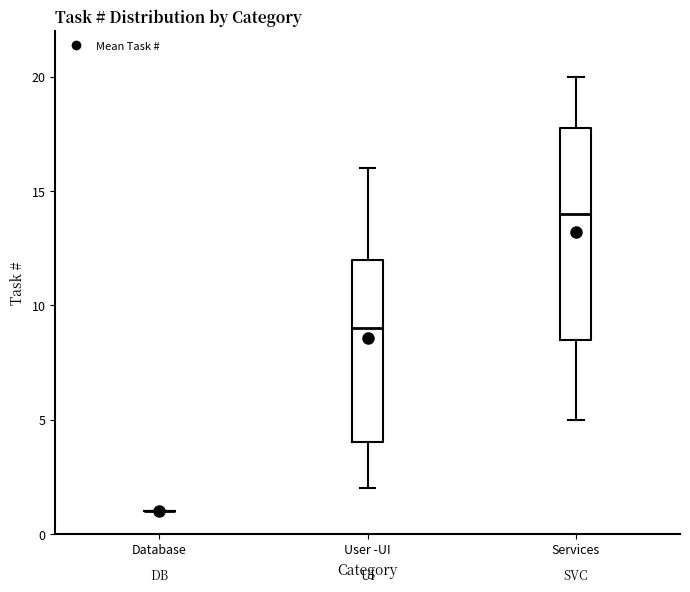

Reading left to right, transcribe this box plot: for each box, give where its median line is, the range the box spans, and where its two whiskers end, as read against the y-axis. The values are not printed on the chart, so give them approximately, as read against the axis.

Database: box collapsed to a line at 1.0, whiskers 1.0 to 1.0
User -UI: median 9.0, box 4.0 to 12.0, whiskers 2.0 to 16.0
Services: median 14.0, box 8.5 to 18.0, whiskers 5.0 to 20.0